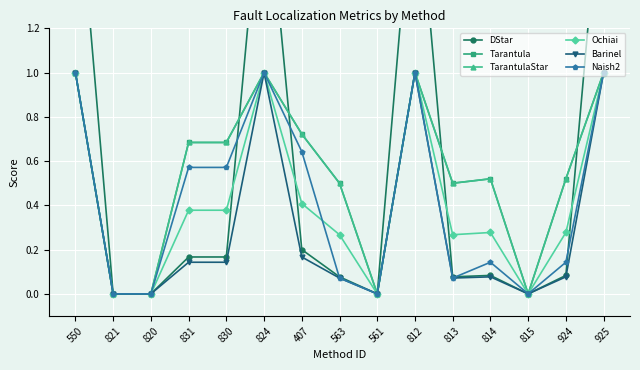

At which category does the chart reach its minimum across all series?

821